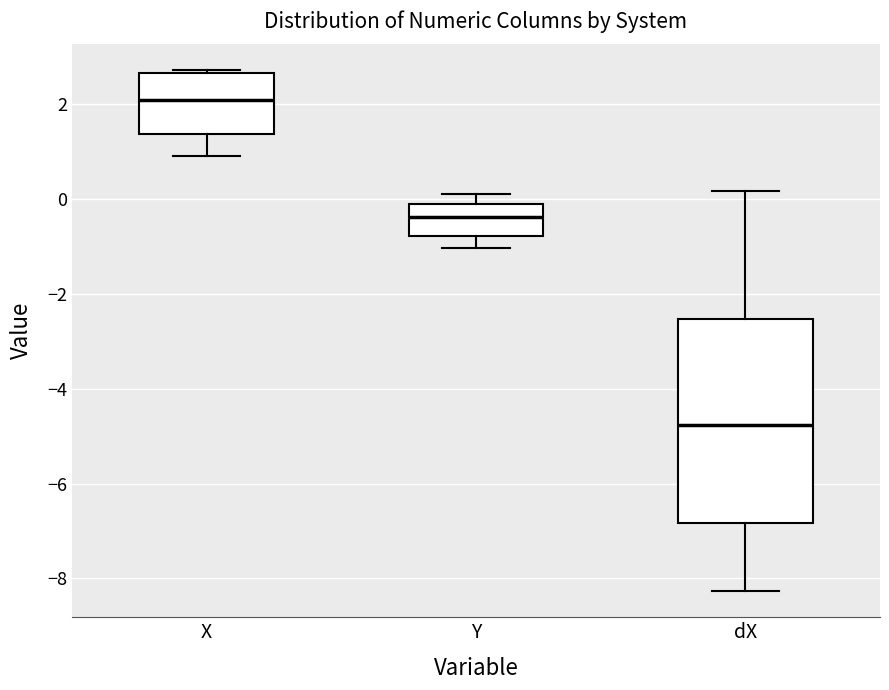

Reading left to right, read every box against the y-axis: the position of its median line, the range the box covers, and the ends of its whiskers. The values are not printed on the chart, so give them approximately, as read against the axis.

X: median 2.0, box 1.4 to 2.6, whiskers 1.0 to 2.8
Y: median -0.4, box -0.8 to -0.2, whiskers -1.0 to 0.2
dX: median -4.8, box -6.8 to -2.6, whiskers -8.2 to 0.2